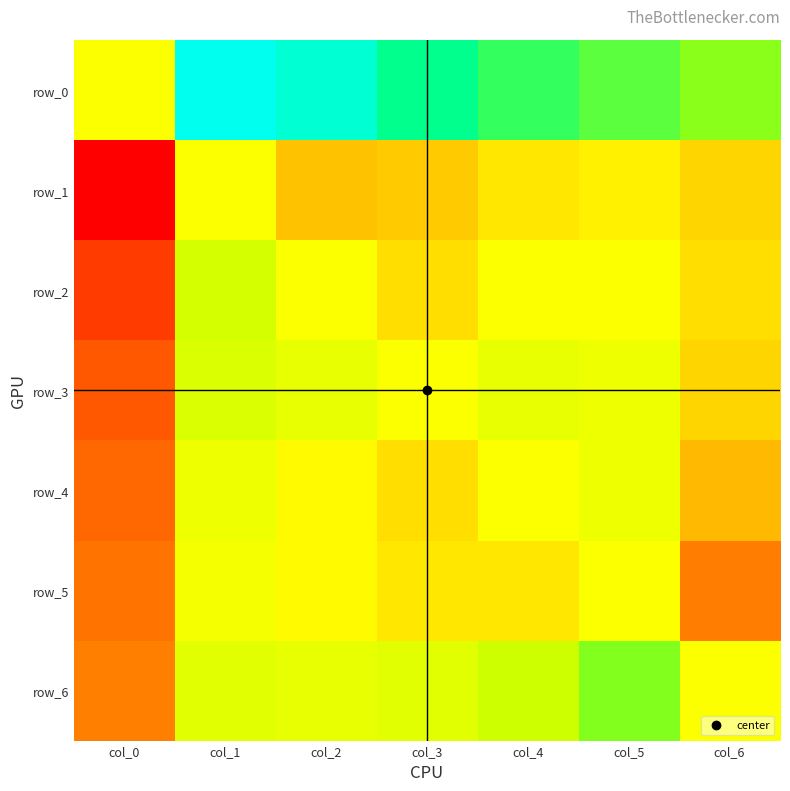

At how many categories does at least one series exceed 7?

1